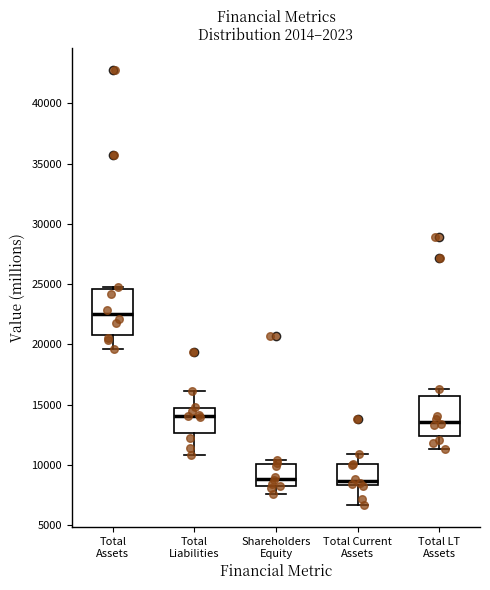

Where is the lower edge of the box for Total Liabilities on the y-axis? The values are not printed on the chart, so give them approximately, as read against the axis.

12500